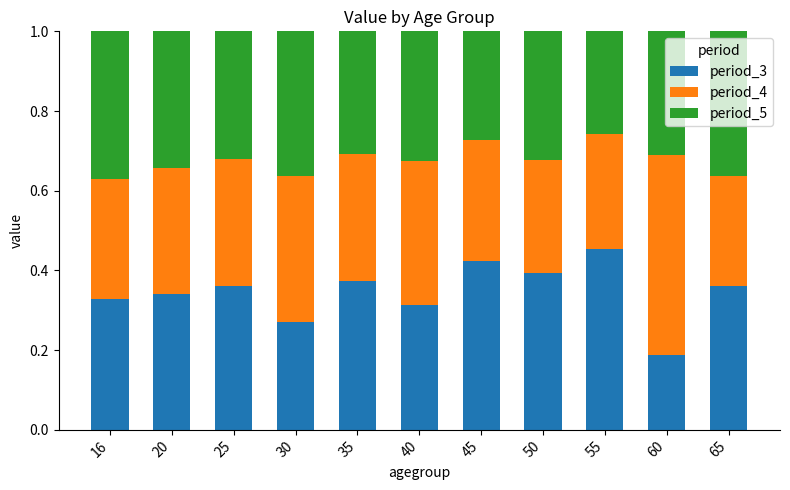

How many bars are there in total?

11